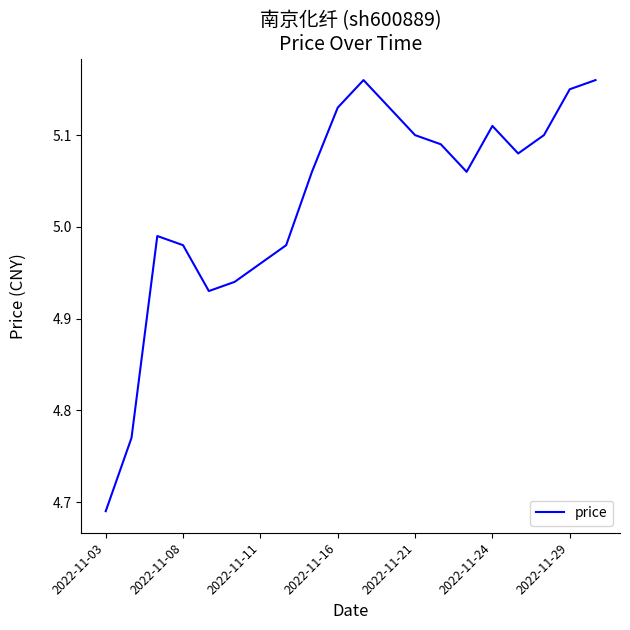

What is the difference between the maximum and minimum values?

0.5